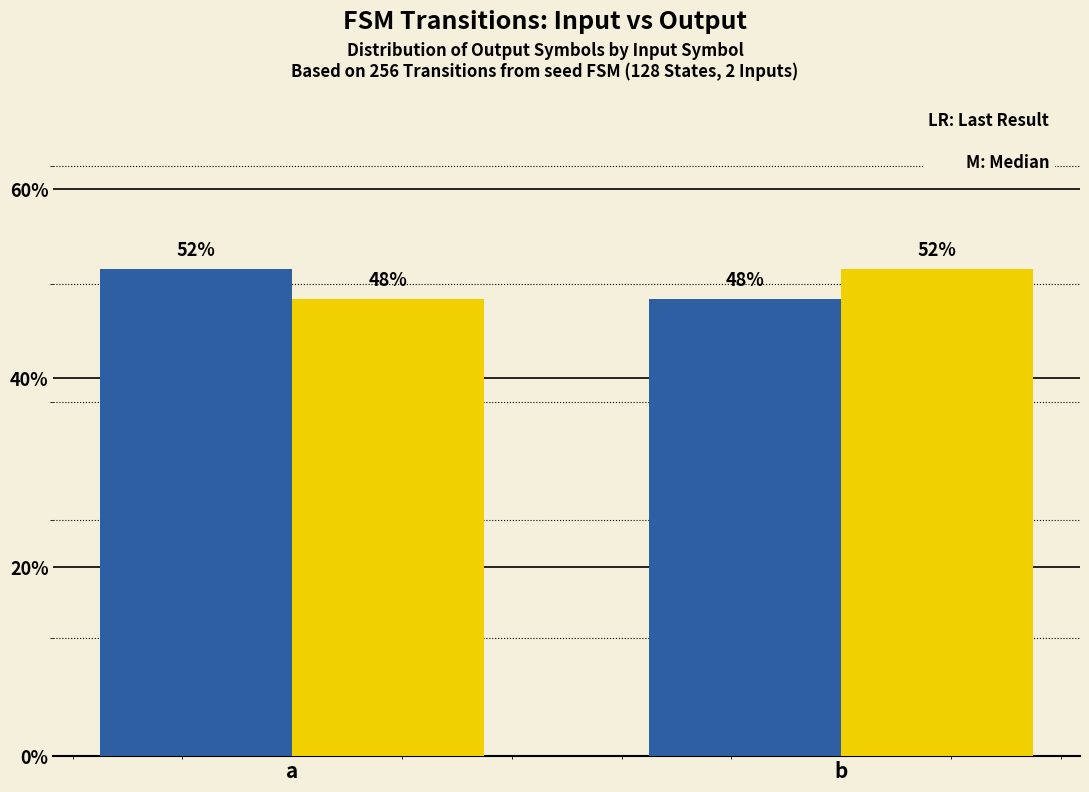

Does the chart contain stacked bars?

No